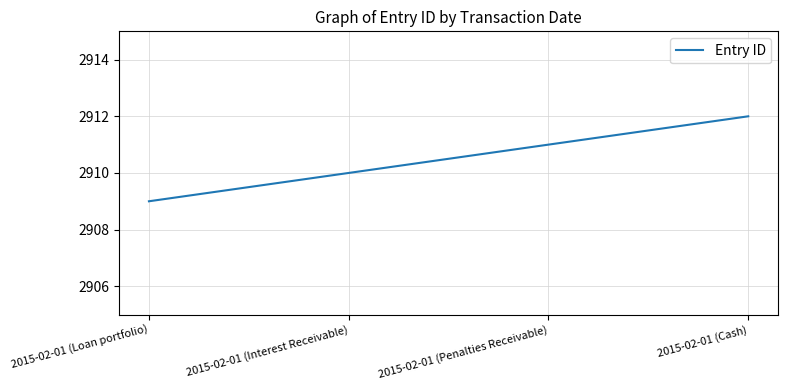

True or false: there are more than 0 points higher than both neighbors.

False